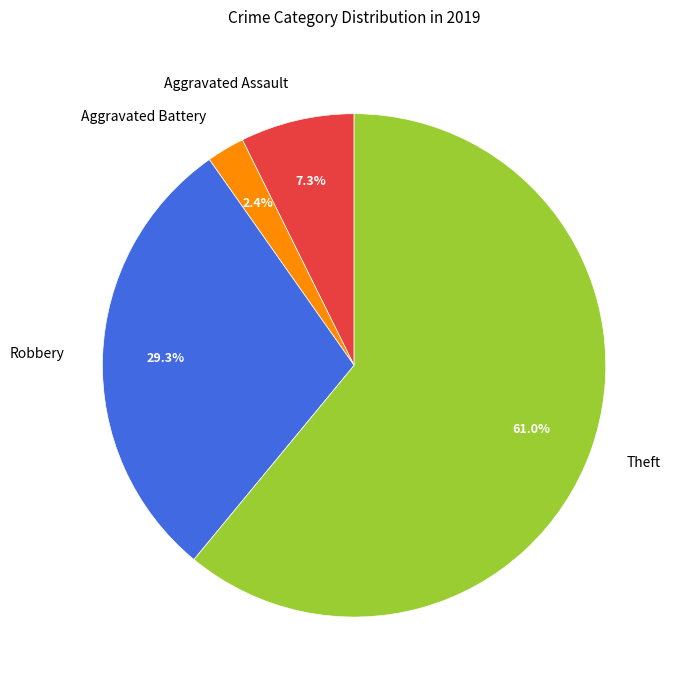

To the nearest percent, what is the combined percentage of Robbery and Aggravated Assault?

37%